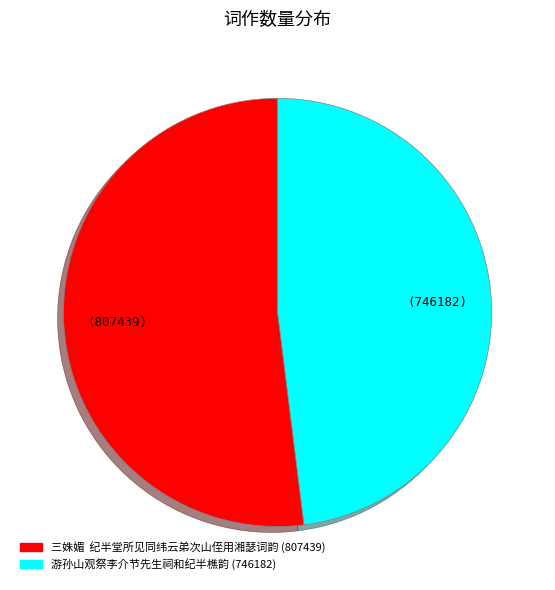

Count the number of slices in the pie.

2